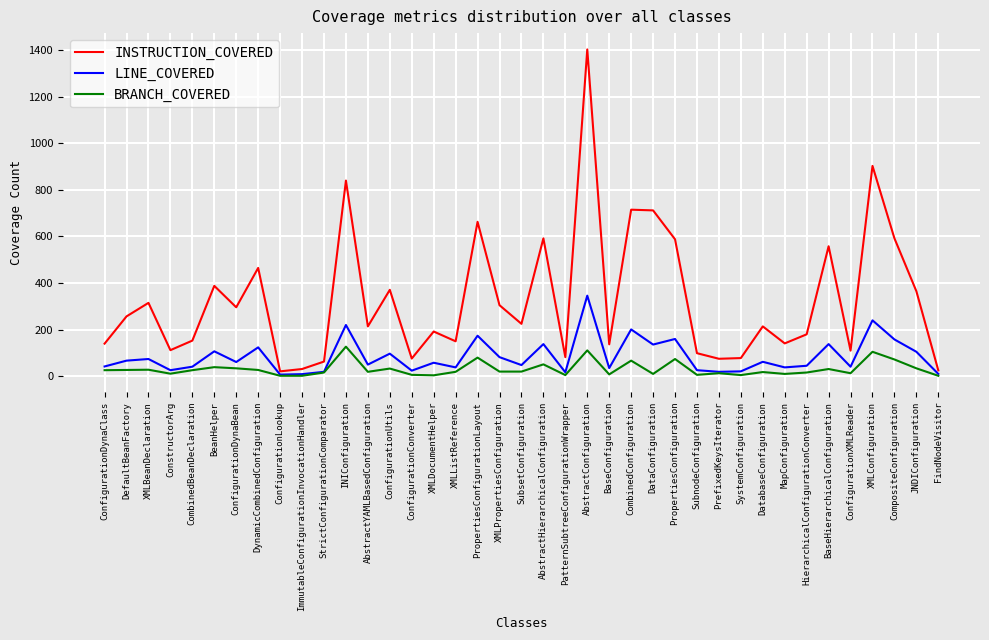

Which series changed the most between CombinedBeanDeclaration and AbstractConfiguration?

INSTRUCTION_COVERED